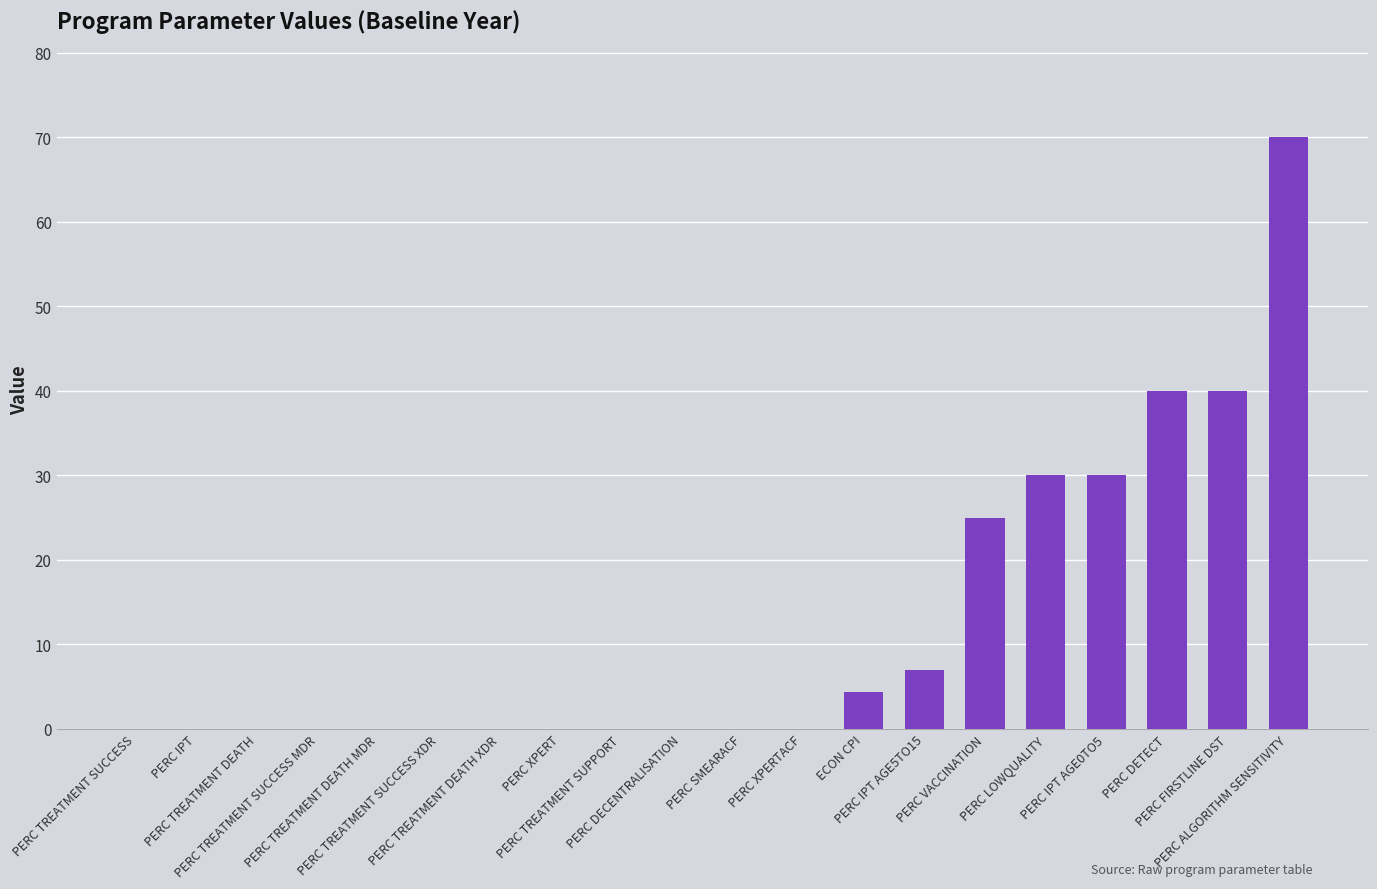

How many data points does each series have?

20